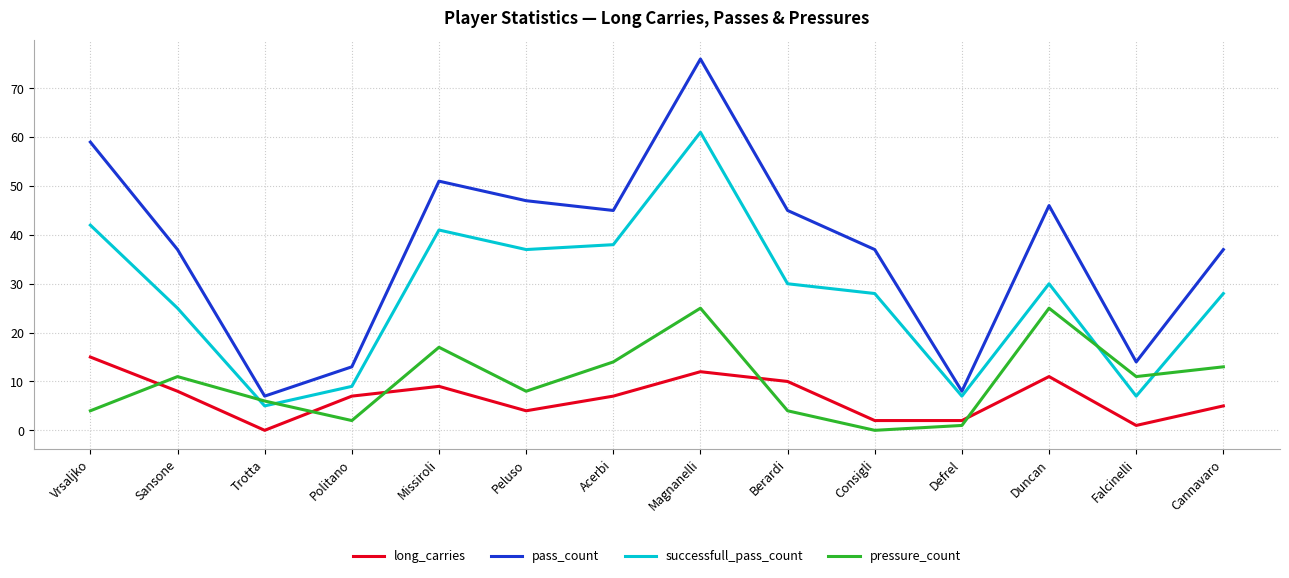

True or false: pass_count has more than 2 interior local peaks.

True